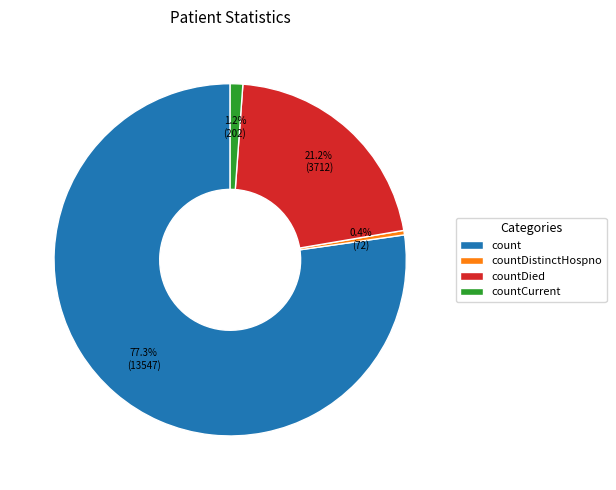

Do countCurrent and count together represent more than half of the pie?

Yes